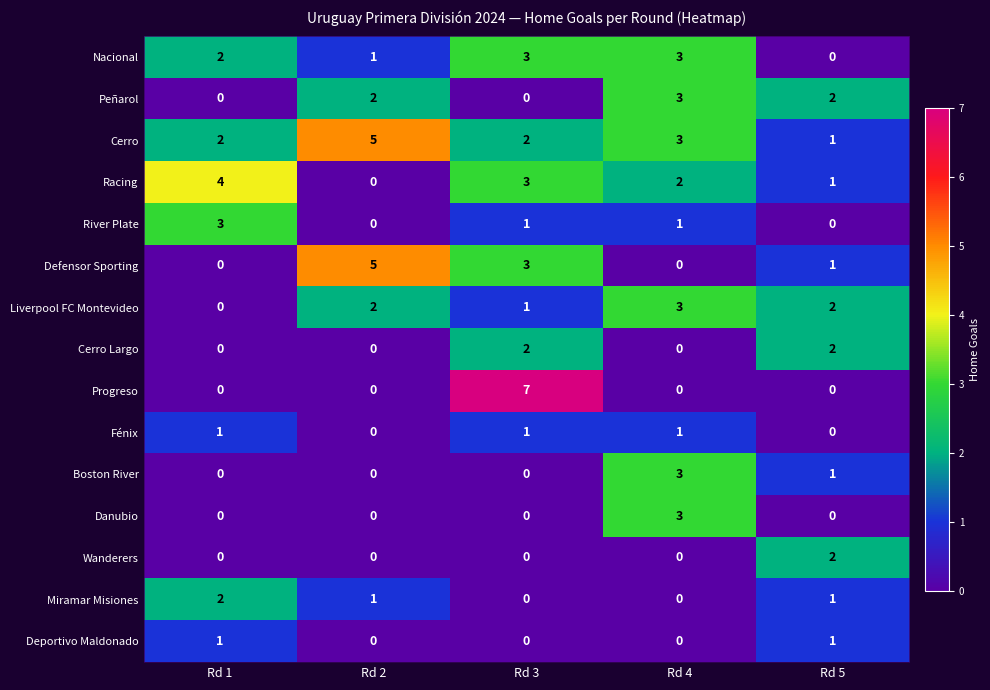

What is the difference between the maximum and minimum values in the Liverpool FC Montevideo series?

3